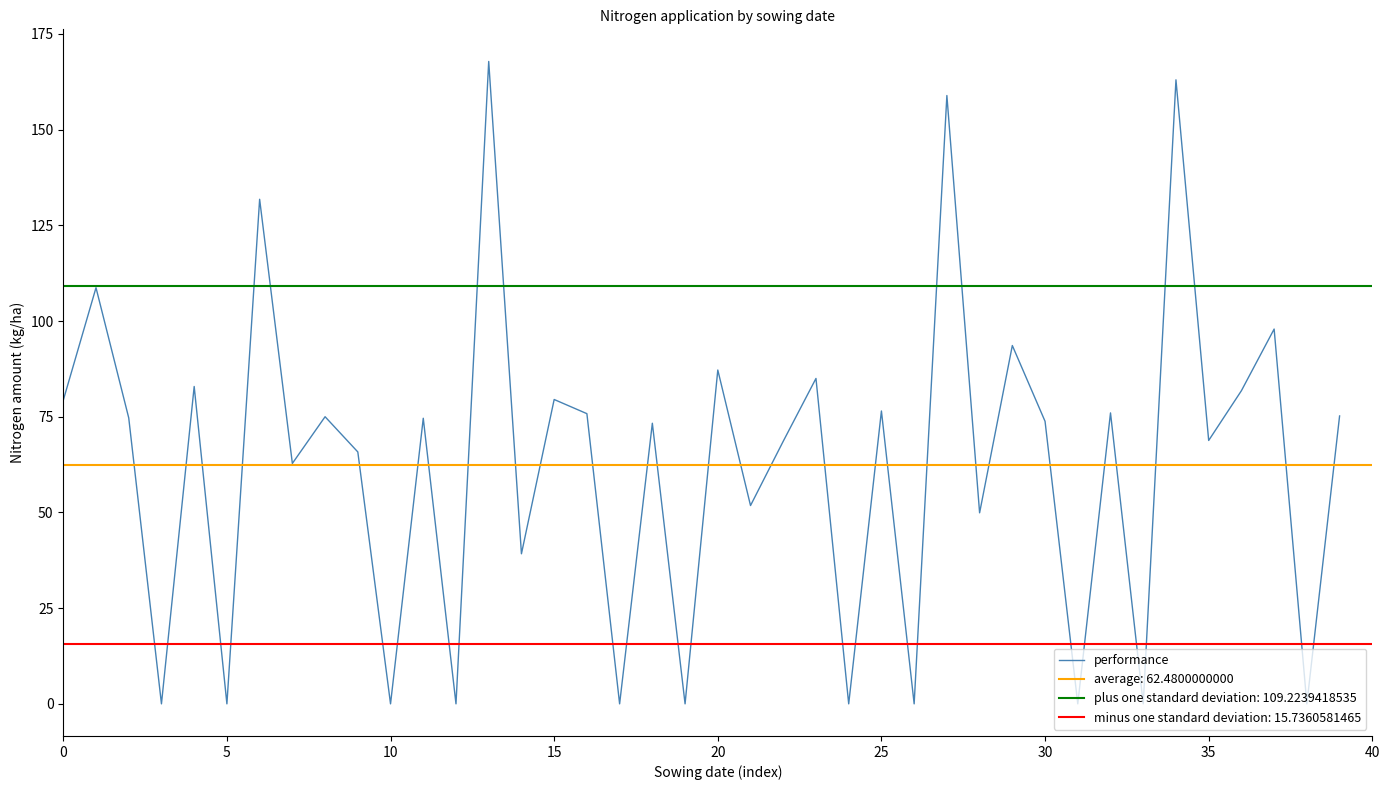

What is the maximum value for performance?

167.8